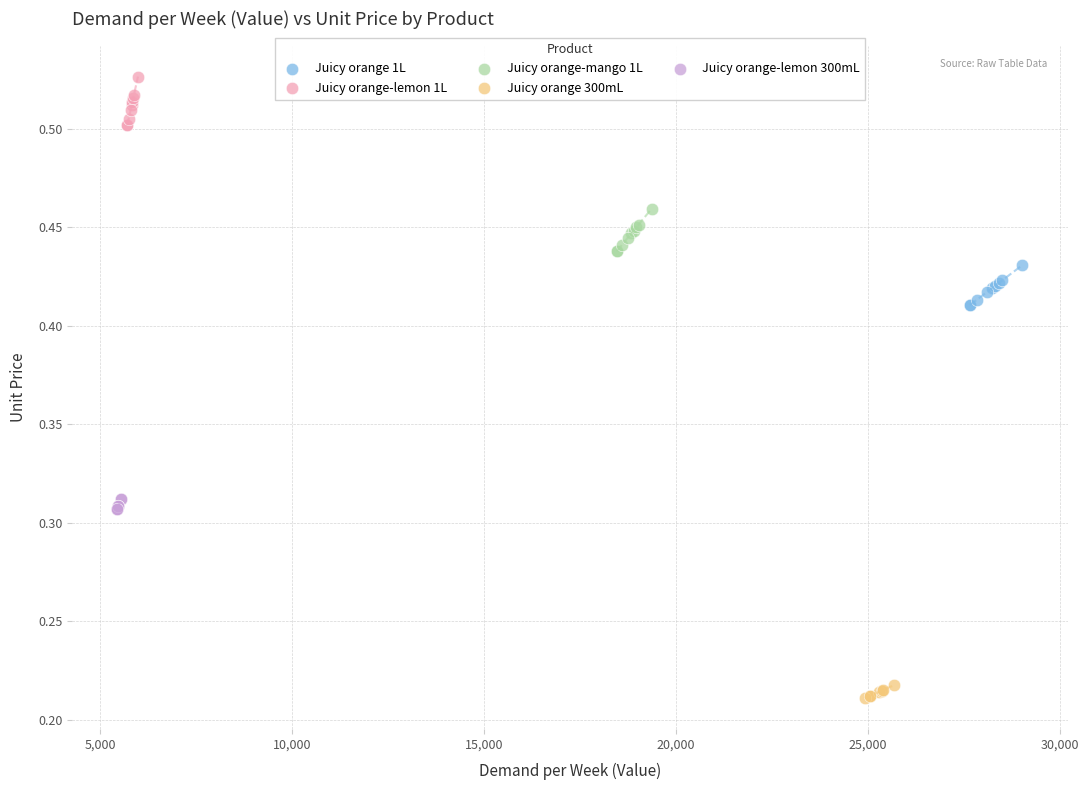

Which series reaches the maximum Y coordinate?

Juicy orange-lemon 1L